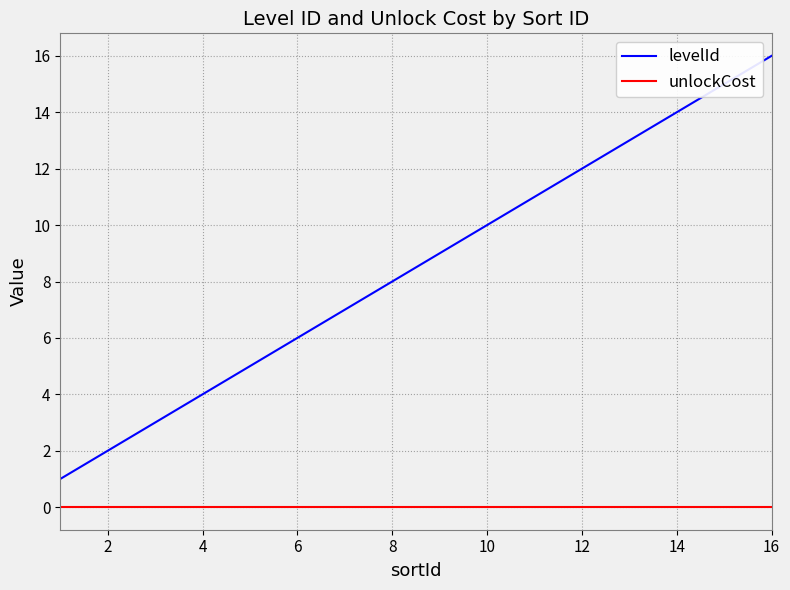

Which series has the widest spread of values?

levelId